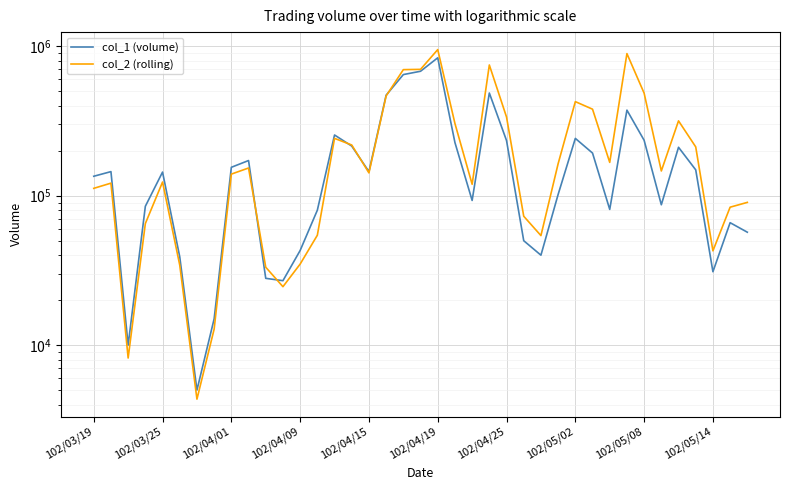

What is the maximum value shown in the chart?

950940